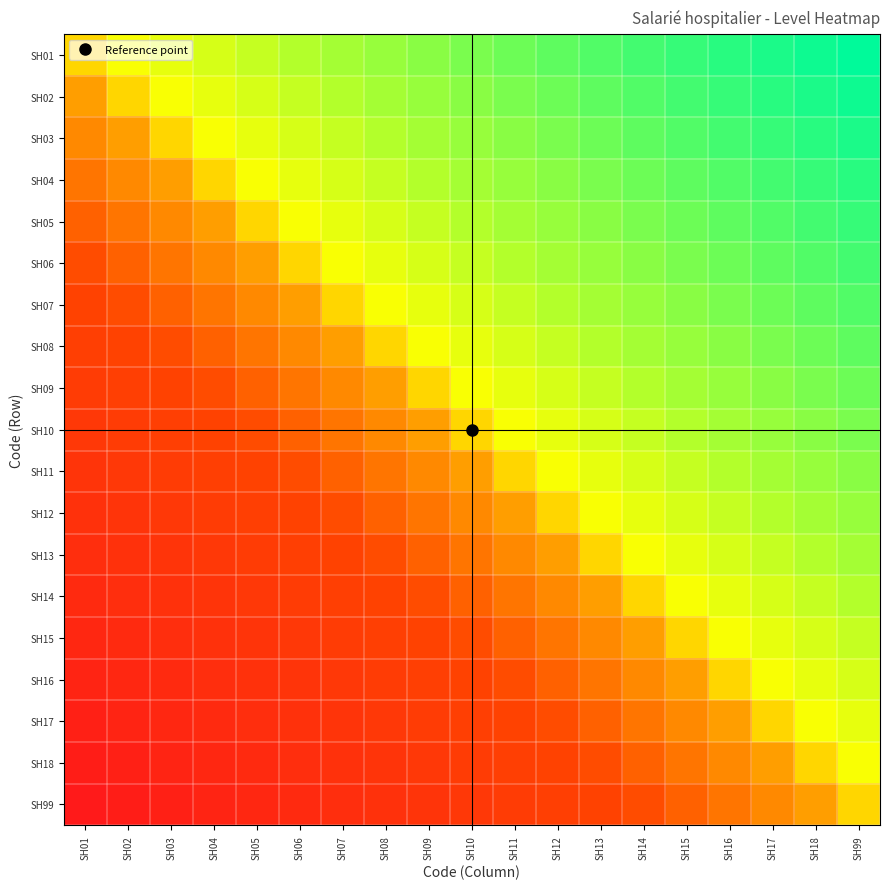

Reading left to right, extract all data points from this chart.

SH01: SH01=0	SH02=1	SH03=2	SH04=3	SH05=4	SH06=5	SH07=6	SH08=7	SH09=8	SH10=9	SH11=10	SH12=11	SH13=12	SH14=13	SH15=14	SH16=15	SH17=16	SH18=17	SH99=18
SH02: SH01=-1	SH02=0	SH03=1	SH04=2	SH05=3	SH06=4	SH07=5	SH08=6	SH09=7	SH10=8	SH11=9	SH12=10	SH13=11	SH14=12	SH15=13	SH16=14	SH17=15	SH18=16	SH99=17
SH03: SH01=-2	SH02=-1	SH03=0	SH04=1	SH05=2	SH06=3	SH07=4	SH08=5	SH09=6	SH10=7	SH11=8	SH12=9	SH13=10	SH14=11	SH15=12	SH16=13	SH17=14	SH18=15	SH99=16
SH04: SH01=-3	SH02=-2	SH03=-1	SH04=0	SH05=1	SH06=2	SH07=3	SH08=4	SH09=5	SH10=6	SH11=7	SH12=8	SH13=9	SH14=10	SH15=11	SH16=12	SH17=13	SH18=14	SH99=15
SH05: SH01=-4	SH02=-3	SH03=-2	SH04=-1	SH05=0	SH06=1	SH07=2	SH08=3	SH09=4	SH10=5	SH11=6	SH12=7	SH13=8	SH14=9	SH15=10	SH16=11	SH17=12	SH18=13	SH99=14
SH06: SH01=-5	SH02=-4	SH03=-3	SH04=-2	SH05=-1	SH06=0	SH07=1	SH08=2	SH09=3	SH10=4	SH11=5	SH12=6	SH13=7	SH14=8	SH15=9	SH16=10	SH17=11	SH18=12	SH99=13
SH07: SH01=-6	SH02=-5	SH03=-4	SH04=-3	SH05=-2	SH06=-1	SH07=0	SH08=1	SH09=2	SH10=3	SH11=4	SH12=5	SH13=6	SH14=7	SH15=8	SH16=9	SH17=10	SH18=11	SH99=12
SH08: SH01=-7	SH02=-6	SH03=-5	SH04=-4	SH05=-3	SH06=-2	SH07=-1	SH08=0	SH09=1	SH10=2	SH11=3	SH12=4	SH13=5	SH14=6	SH15=7	SH16=8	SH17=9	SH18=10	SH99=11
SH09: SH01=-8	SH02=-7	SH03=-6	SH04=-5	SH05=-4	SH06=-3	SH07=-2	SH08=-1	SH09=0	SH10=1	SH11=2	SH12=3	SH13=4	SH14=5	SH15=6	SH16=7	SH17=8	SH18=9	SH99=10
SH10: SH01=-9	SH02=-8	SH03=-7	SH04=-6	SH05=-5	SH06=-4	SH07=-3	SH08=-2	SH09=-1	SH10=0	SH11=1	SH12=2	SH13=3	SH14=4	SH15=5	SH16=6	SH17=7	SH18=8	SH99=9
SH11: SH01=-10	SH02=-9	SH03=-8	SH04=-7	SH05=-6	SH06=-5	SH07=-4	SH08=-3	SH09=-2	SH10=-1	SH11=0	SH12=1	SH13=2	SH14=3	SH15=4	SH16=5	SH17=6	SH18=7	SH99=8
SH12: SH01=-11	SH02=-10	SH03=-9	SH04=-8	SH05=-7	SH06=-6	SH07=-5	SH08=-4	SH09=-3	SH10=-2	SH11=-1	SH12=0	SH13=1	SH14=2	SH15=3	SH16=4	SH17=5	SH18=6	SH99=7
SH13: SH01=-12	SH02=-11	SH03=-10	SH04=-9	SH05=-8	SH06=-7	SH07=-6	SH08=-5	SH09=-4	SH10=-3	SH11=-2	SH12=-1	SH13=0	SH14=1	SH15=2	SH16=3	SH17=4	SH18=5	SH99=6
SH14: SH01=-13	SH02=-12	SH03=-11	SH04=-10	SH05=-9	SH06=-8	SH07=-7	SH08=-6	SH09=-5	SH10=-4	SH11=-3	SH12=-2	SH13=-1	SH14=0	SH15=1	SH16=2	SH17=3	SH18=4	SH99=5
SH15: SH01=-14	SH02=-13	SH03=-12	SH04=-11	SH05=-10	SH06=-9	SH07=-8	SH08=-7	SH09=-6	SH10=-5	SH11=-4	SH12=-3	SH13=-2	SH14=-1	SH15=0	SH16=1	SH17=2	SH18=3	SH99=4
SH16: SH01=-15	SH02=-14	SH03=-13	SH04=-12	SH05=-11	SH06=-10	SH07=-9	SH08=-8	SH09=-7	SH10=-6	SH11=-5	SH12=-4	SH13=-3	SH14=-2	SH15=-1	SH16=0	SH17=1	SH18=2	SH99=3
SH17: SH01=-16	SH02=-15	SH03=-14	SH04=-13	SH05=-12	SH06=-11	SH07=-10	SH08=-9	SH09=-8	SH10=-7	SH11=-6	SH12=-5	SH13=-4	SH14=-3	SH15=-2	SH16=-1	SH17=0	SH18=1	SH99=2
SH18: SH01=-17	SH02=-16	SH03=-15	SH04=-14	SH05=-13	SH06=-12	SH07=-11	SH08=-10	SH09=-9	SH10=-8	SH11=-7	SH12=-6	SH13=-5	SH14=-4	SH15=-3	SH16=-2	SH17=-1	SH18=0	SH99=1
SH99: SH01=-18	SH02=-17	SH03=-16	SH04=-15	SH05=-14	SH06=-13	SH07=-12	SH08=-11	SH09=-10	SH10=-9	SH11=-8	SH12=-7	SH13=-6	SH14=-5	SH15=-4	SH16=-3	SH17=-2	SH18=-1	SH99=0